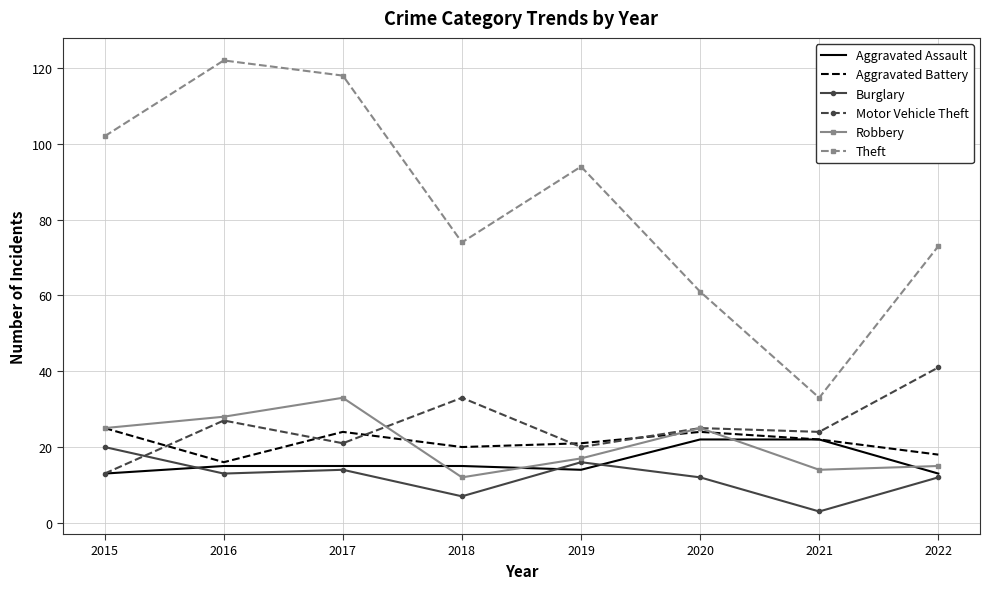

What is the difference between the Aggravated Battery values at 2017 and 2016?

8